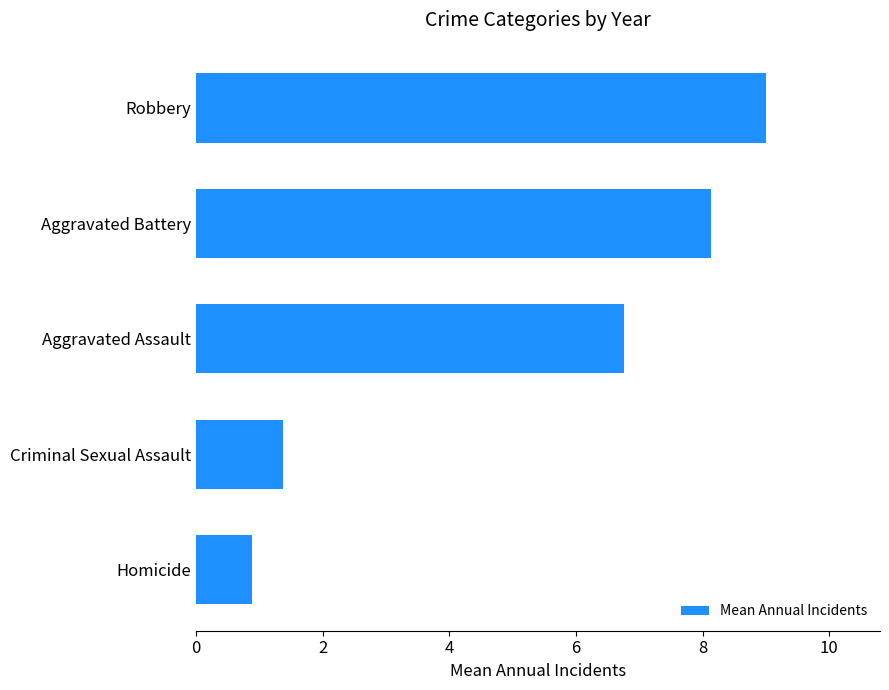

Reading top to bottom, list all the values displayed in this chart.

9.0	8.1	6.8	1.4	0.9